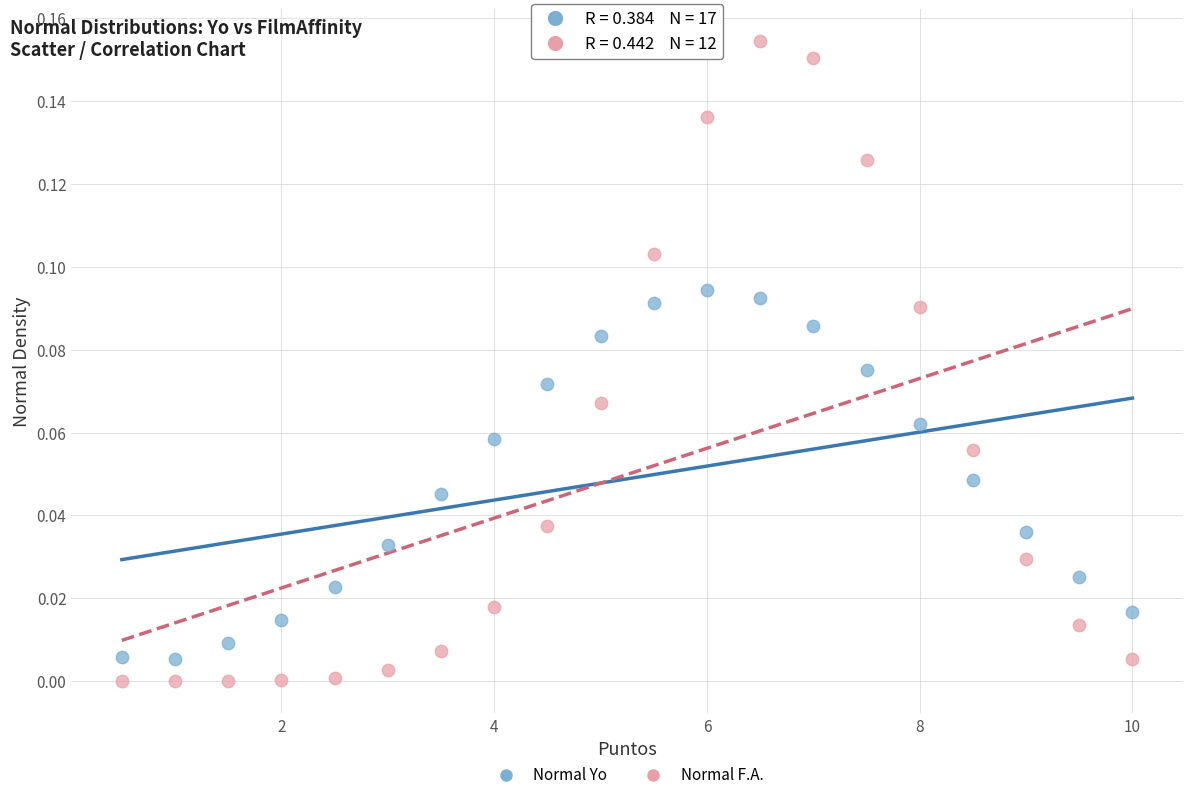

Which series reaches the maximum Y coordinate?

Normal F.A.